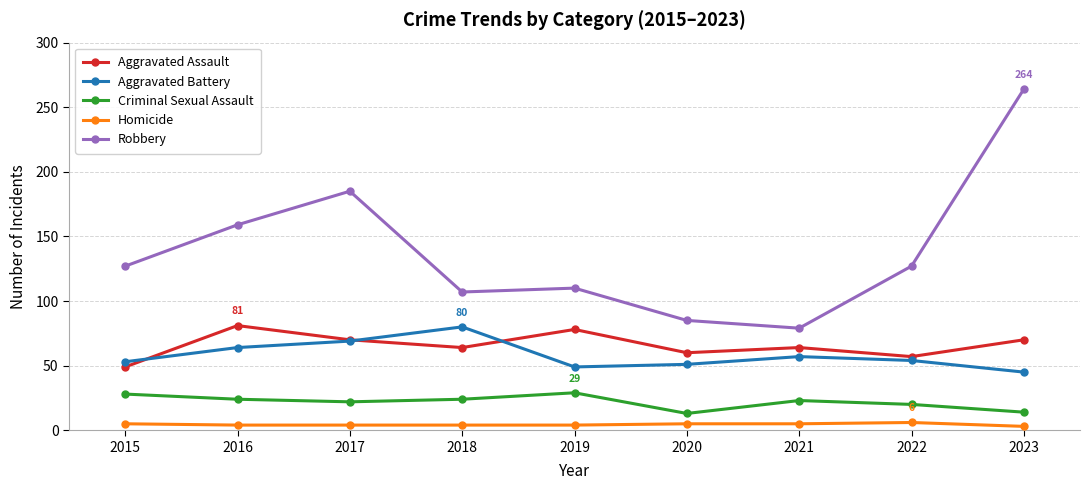

Which label corresponds to the largest value in the chart?

2023